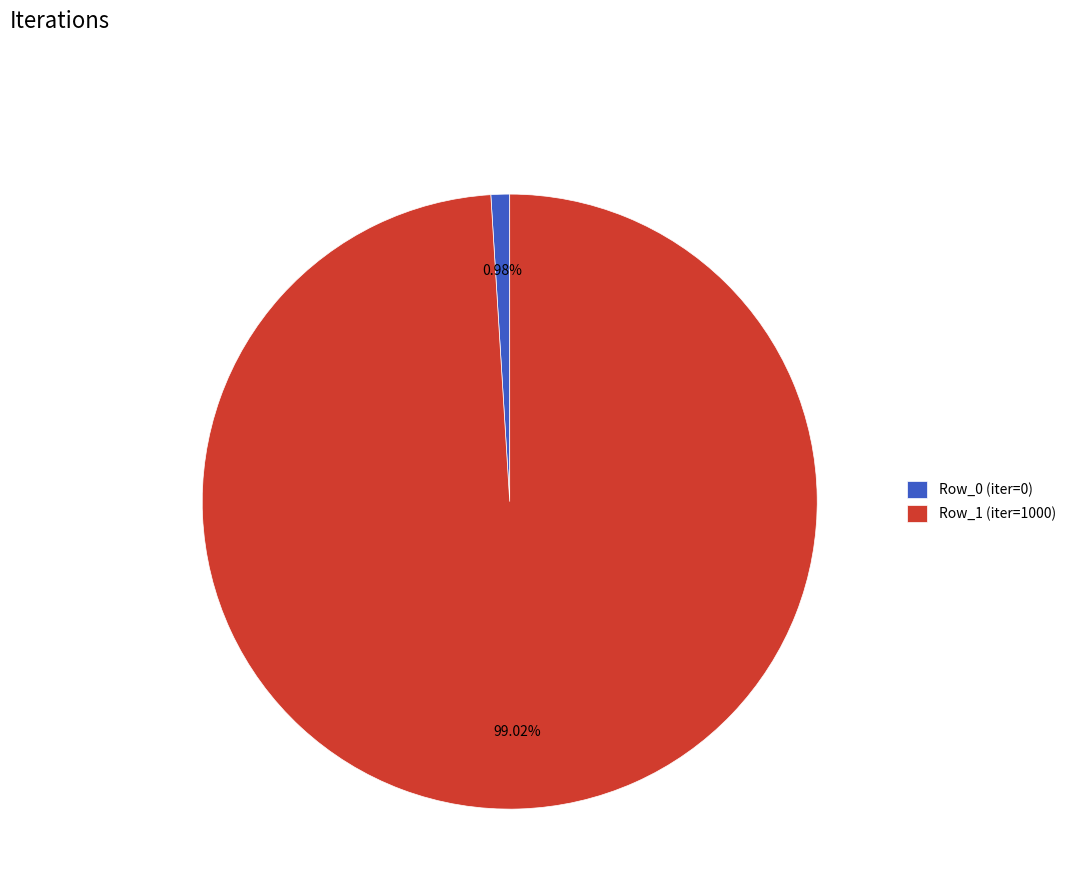

Which slice represents more than half of the pie?

Row_1 (iter=1000)